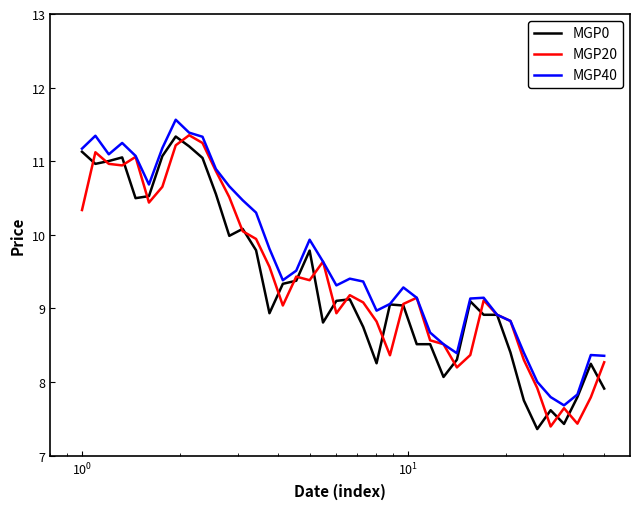

What is the sum of all MGP0 values?

372.7